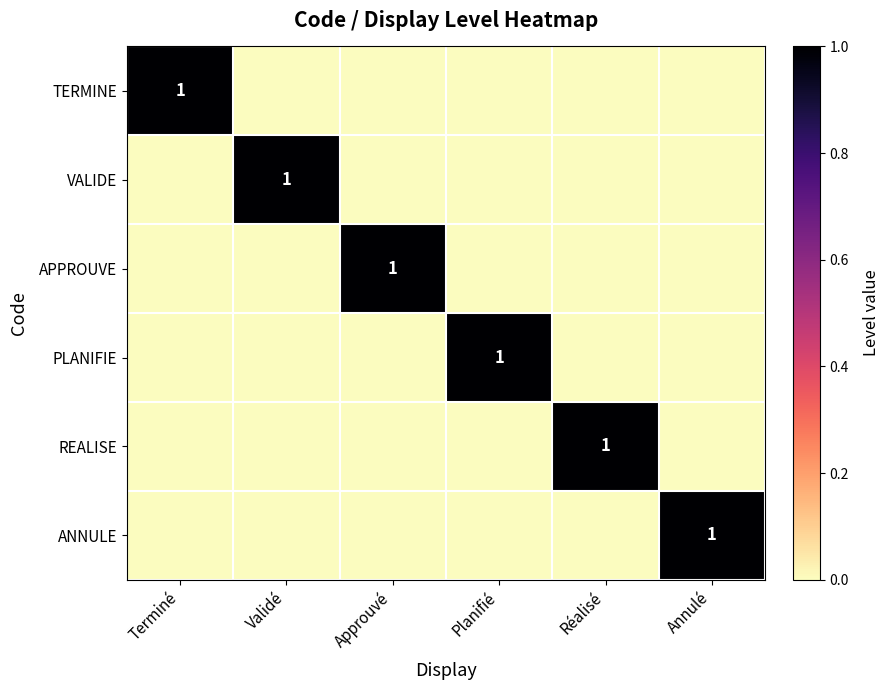

Count the number of categories in the chart.

6